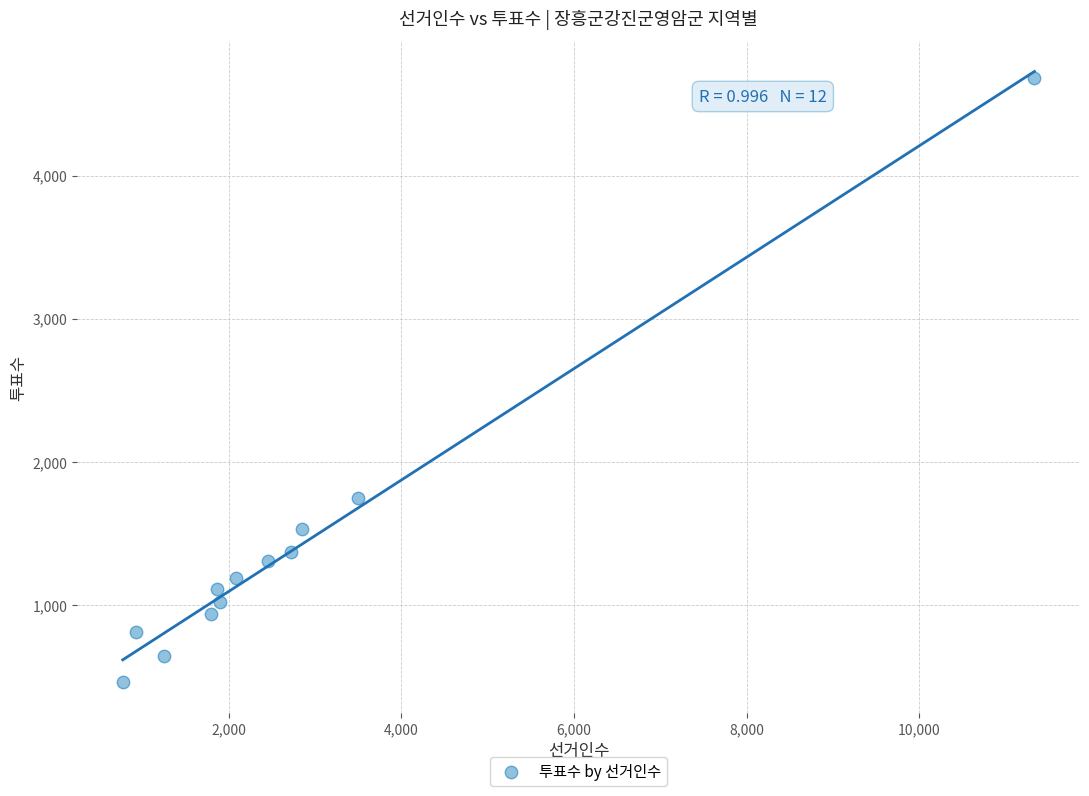

What is the average X value?

2788